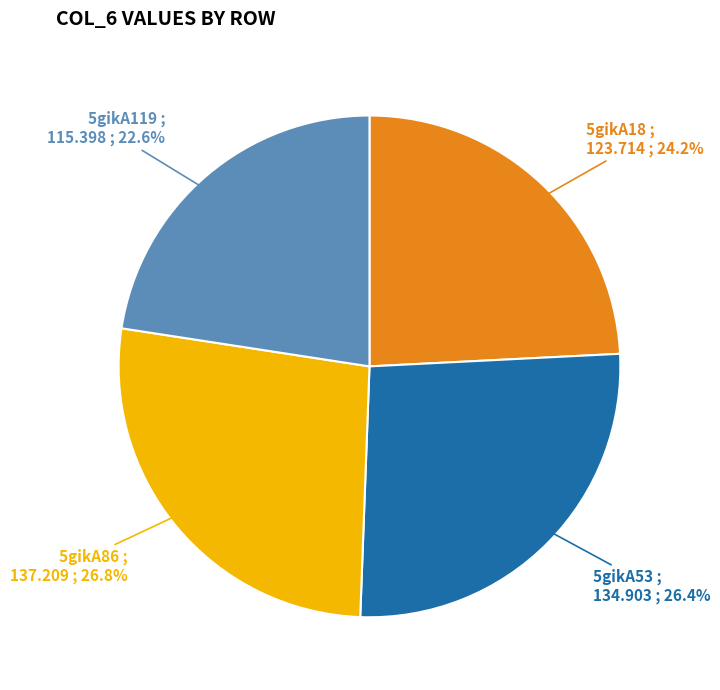

What is the ratio of the value at 5gikA53 to the value at 5gikA86?

1.0